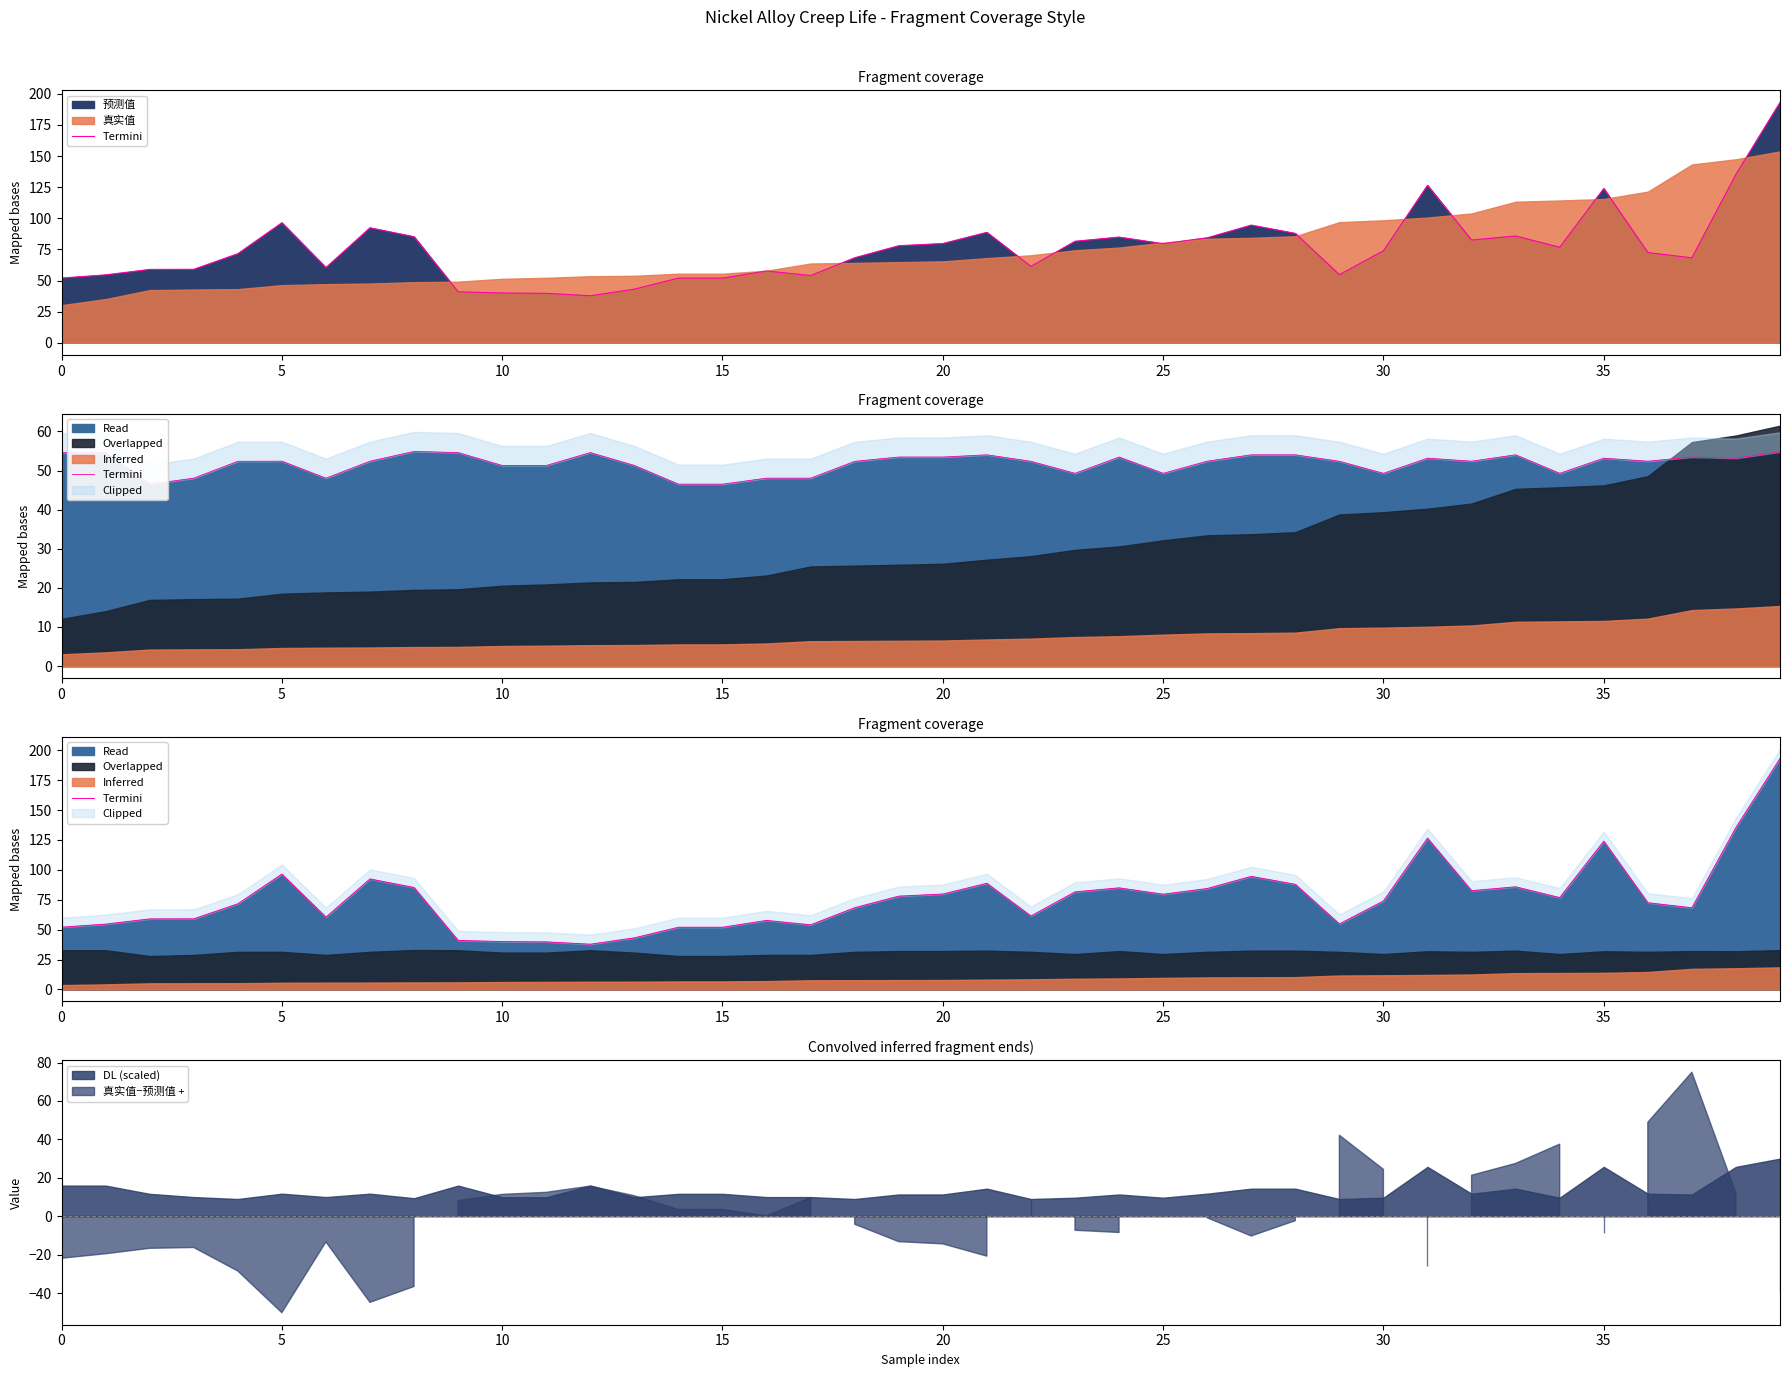

Does the chart have visible grid lines?

No